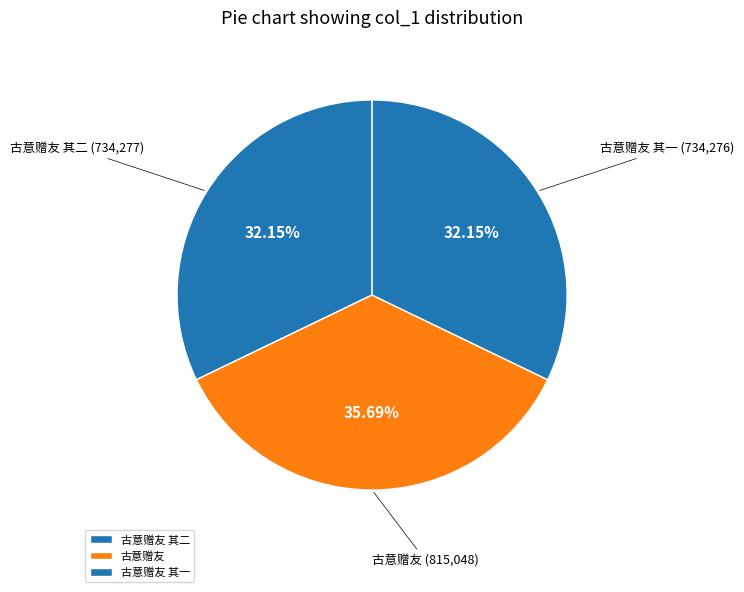

Is it true that 古意赠友 其一 is 32% of the pie?

True